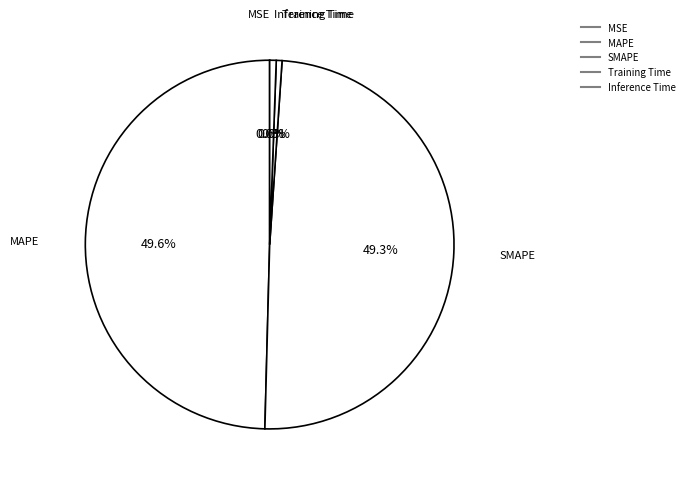

Is Training Time the majority of the pie?

No